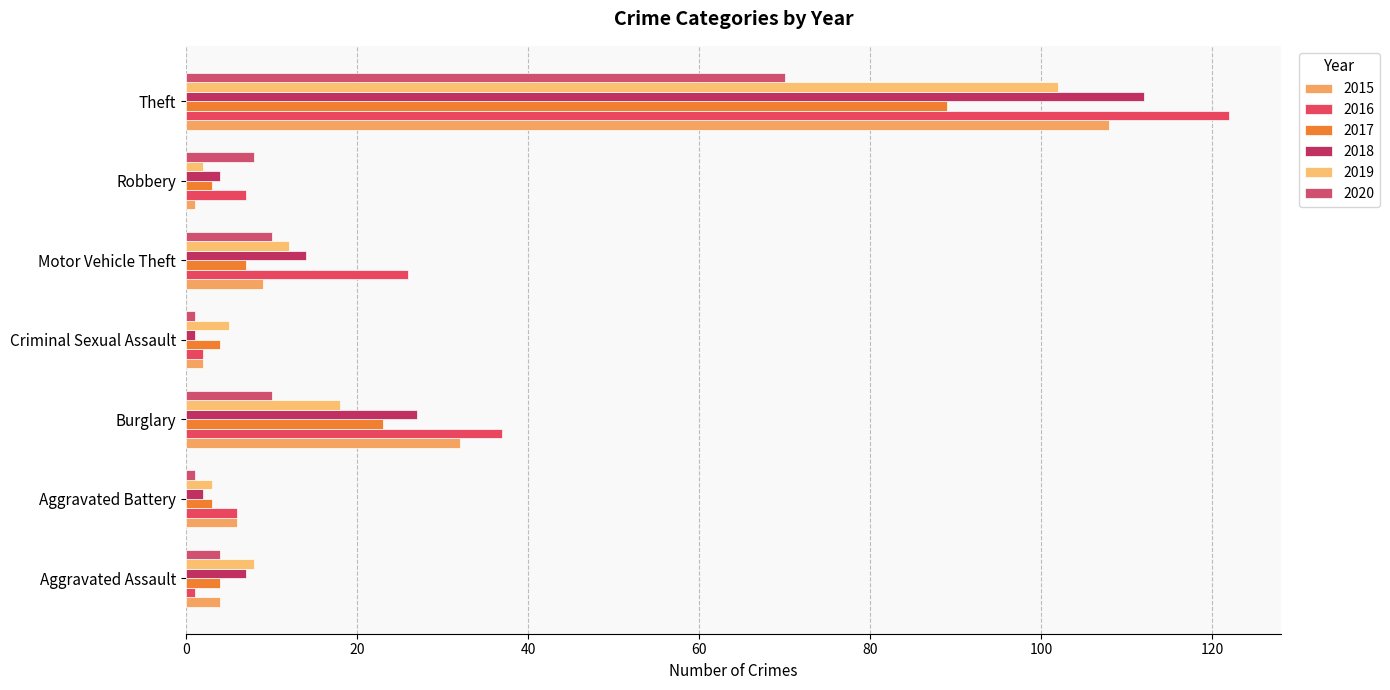

What is the difference between the highest and lowest values at Theft?

52